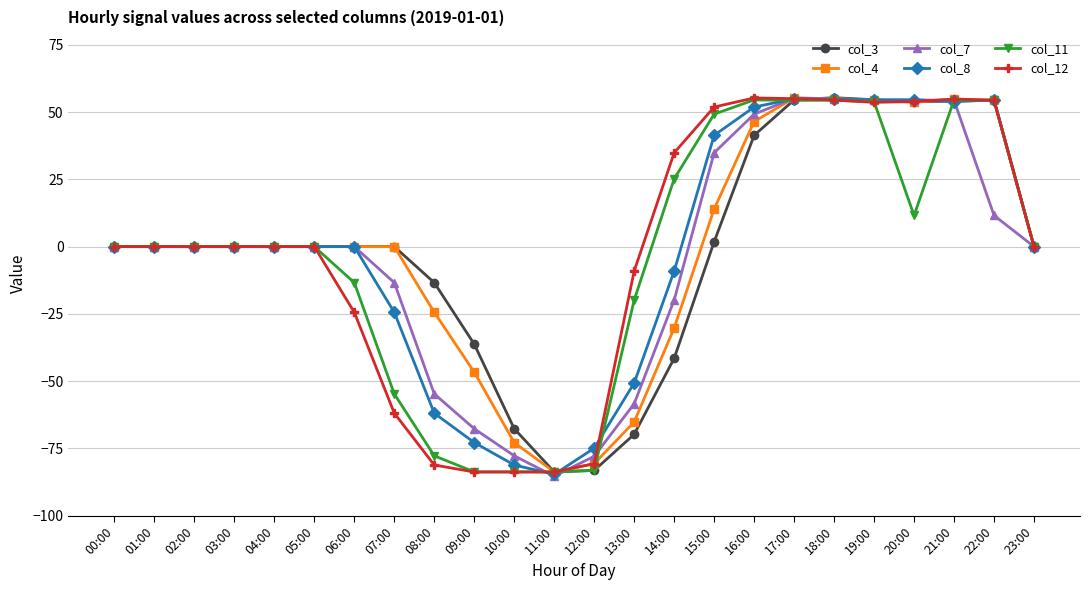

The col_3 series shows 53.9 at 20:00. True or false?

True